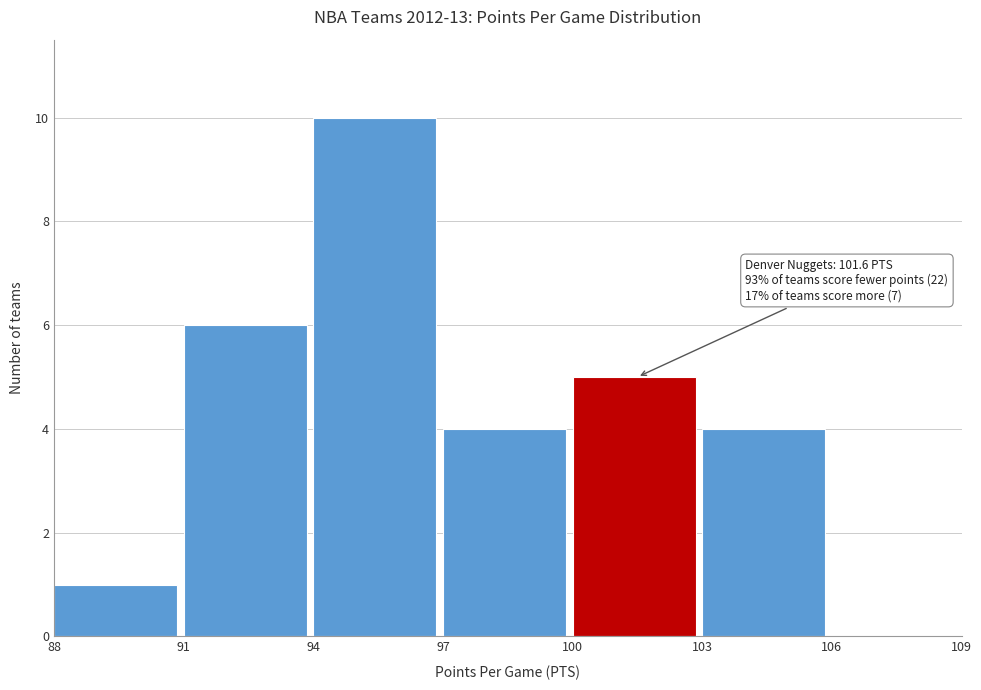

Over which range of the x-axis is the bar tallest?

94 to 97